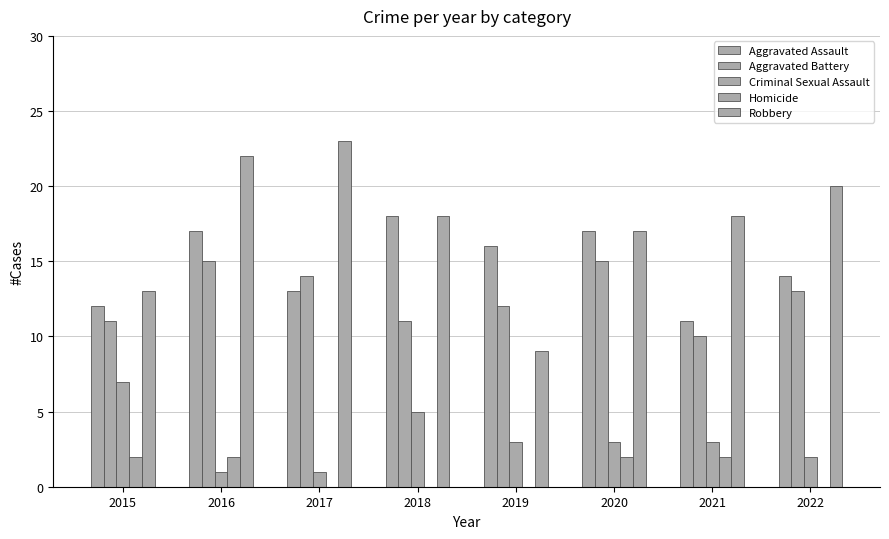

Count the number of categories in the chart.

8